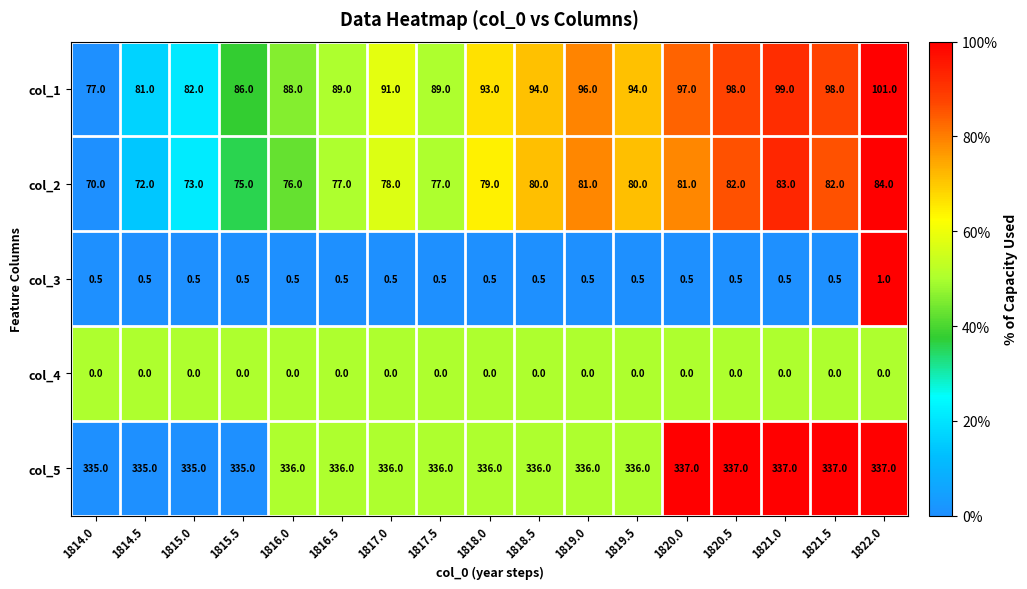

At 1815.0, list the series in order from smallest to largest.

col_4, col_3, col_2, col_1, col_5